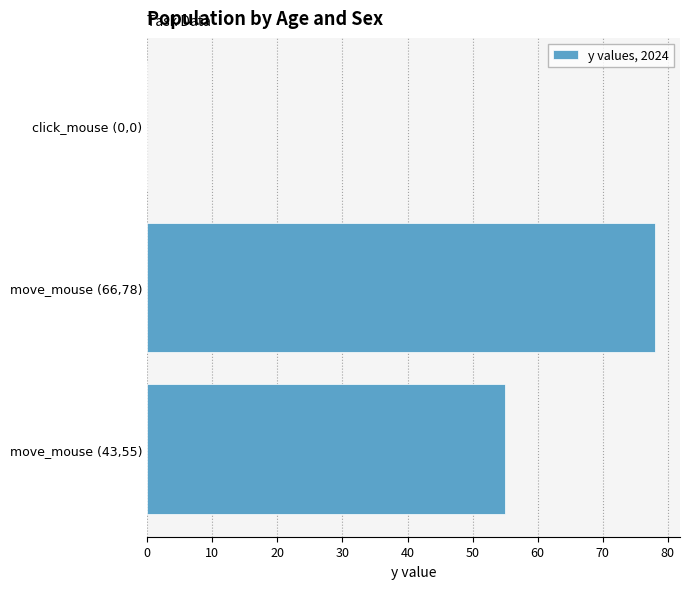

What is the sum of all values?

133